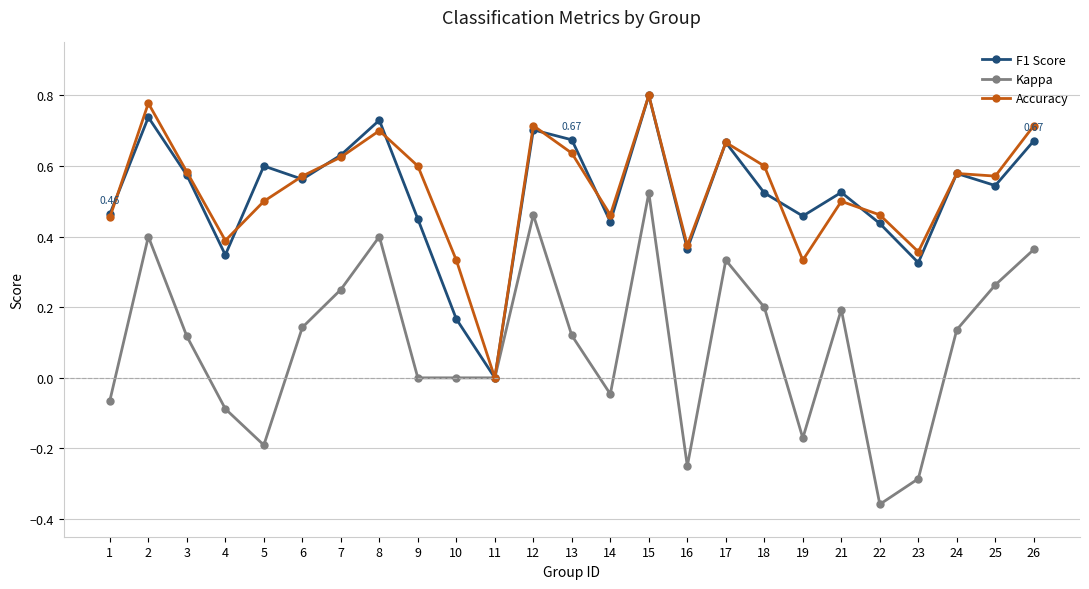

Does the chart display data point markers on the line(s)?

Yes